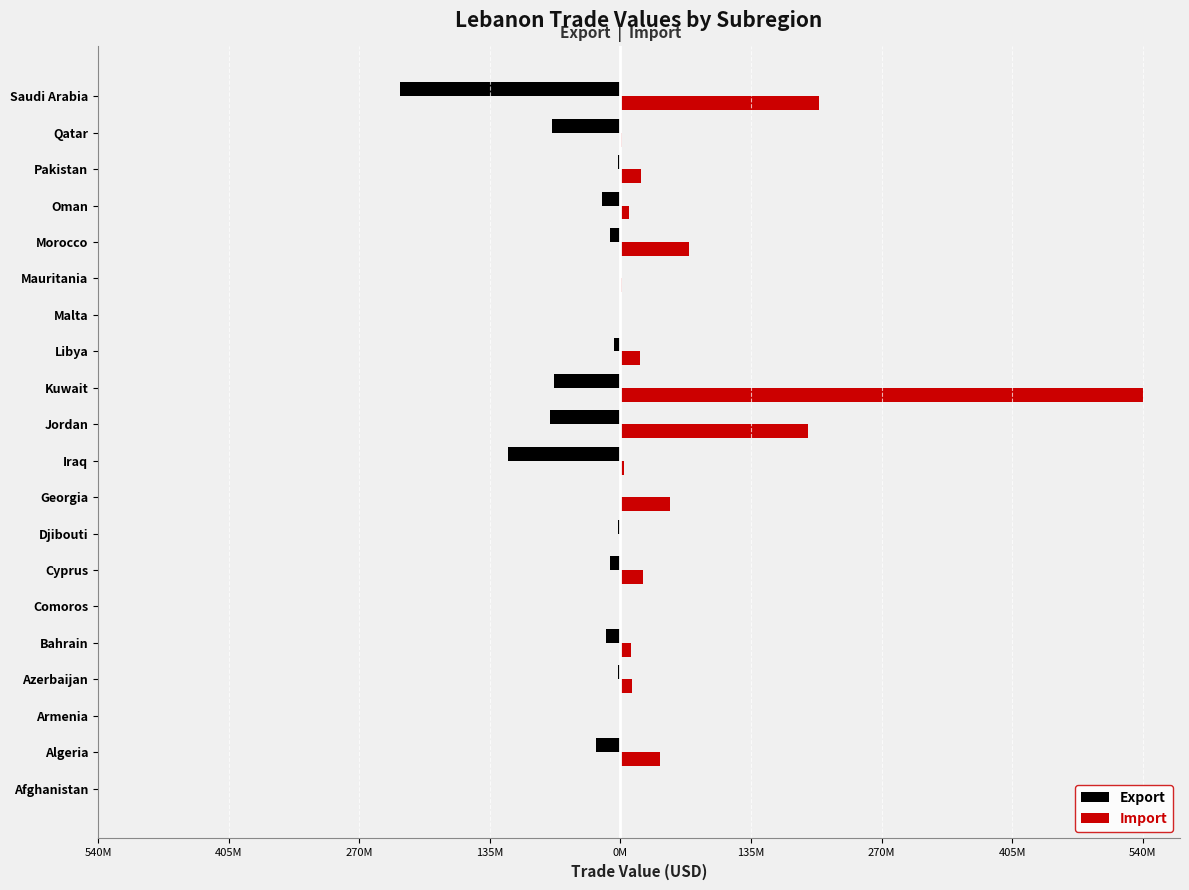

What are all the series names shown in the legend?

Export, Import